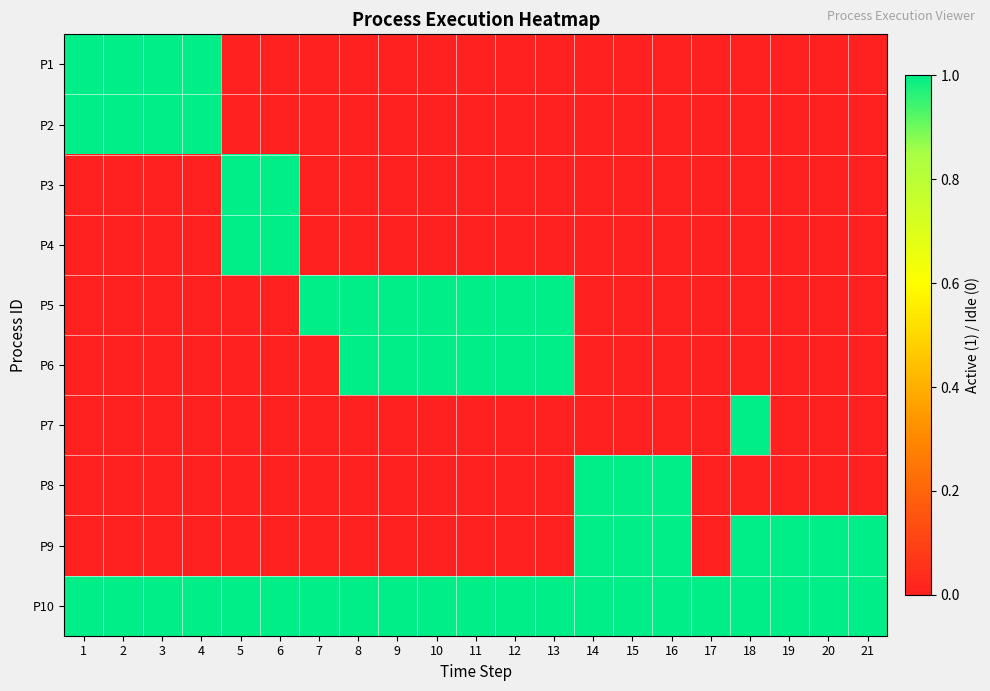

Reading right to left, extract all data points from this chart.

P1: 21=0	20=0	19=0	18=0	17=0	16=0	15=0	14=0	13=0	12=0	11=0	10=0	9=0	8=0	7=0	6=0	5=0	4=1	3=1	2=1	1=1
P2: 21=0	20=0	19=0	18=0	17=0	16=0	15=0	14=0	13=0	12=0	11=0	10=0	9=0	8=0	7=0	6=0	5=0	4=1	3=1	2=1	1=1
P3: 21=0	20=0	19=0	18=0	17=0	16=0	15=0	14=0	13=0	12=0	11=0	10=0	9=0	8=0	7=0	6=1	5=1	4=0	3=0	2=0	1=0
P4: 21=0	20=0	19=0	18=0	17=0	16=0	15=0	14=0	13=0	12=0	11=0	10=0	9=0	8=0	7=0	6=1	5=1	4=0	3=0	2=0	1=0
P5: 21=0	20=0	19=0	18=0	17=0	16=0	15=0	14=0	13=1	12=1	11=1	10=1	9=1	8=1	7=1	6=0	5=0	4=0	3=0	2=0	1=0
P6: 21=0	20=0	19=0	18=0	17=0	16=0	15=0	14=0	13=1	12=1	11=1	10=1	9=1	8=1	7=0	6=0	5=0	4=0	3=0	2=0	1=0
P7: 21=0	20=0	19=0	18=1	17=0	16=0	15=0	14=0	13=0	12=0	11=0	10=0	9=0	8=0	7=0	6=0	5=0	4=0	3=0	2=0	1=0
P8: 21=0	20=0	19=0	18=0	17=0	16=1	15=1	14=1	13=0	12=0	11=0	10=0	9=0	8=0	7=0	6=0	5=0	4=0	3=0	2=0	1=0
P9: 21=1	20=1	19=1	18=1	17=0	16=1	15=1	14=1	13=0	12=0	11=0	10=0	9=0	8=0	7=0	6=0	5=0	4=0	3=0	2=0	1=0
P10: 21=1	20=1	19=1	18=1	17=1	16=1	15=1	14=1	13=1	12=1	11=1	10=1	9=1	8=1	7=1	6=1	5=1	4=1	3=1	2=1	1=1